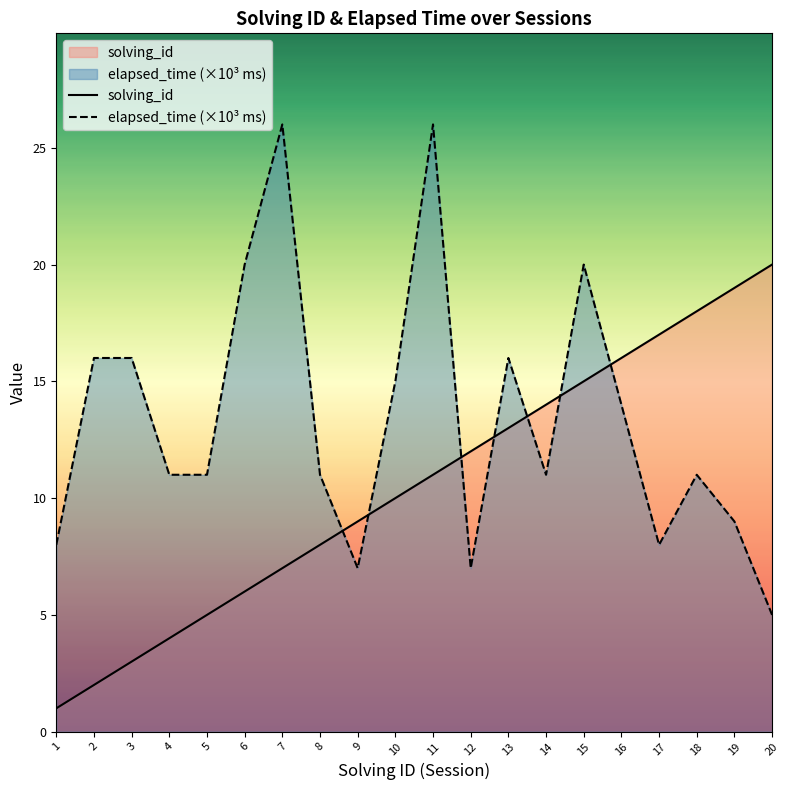

Which series changed the most between 5 and 18?

solving_id